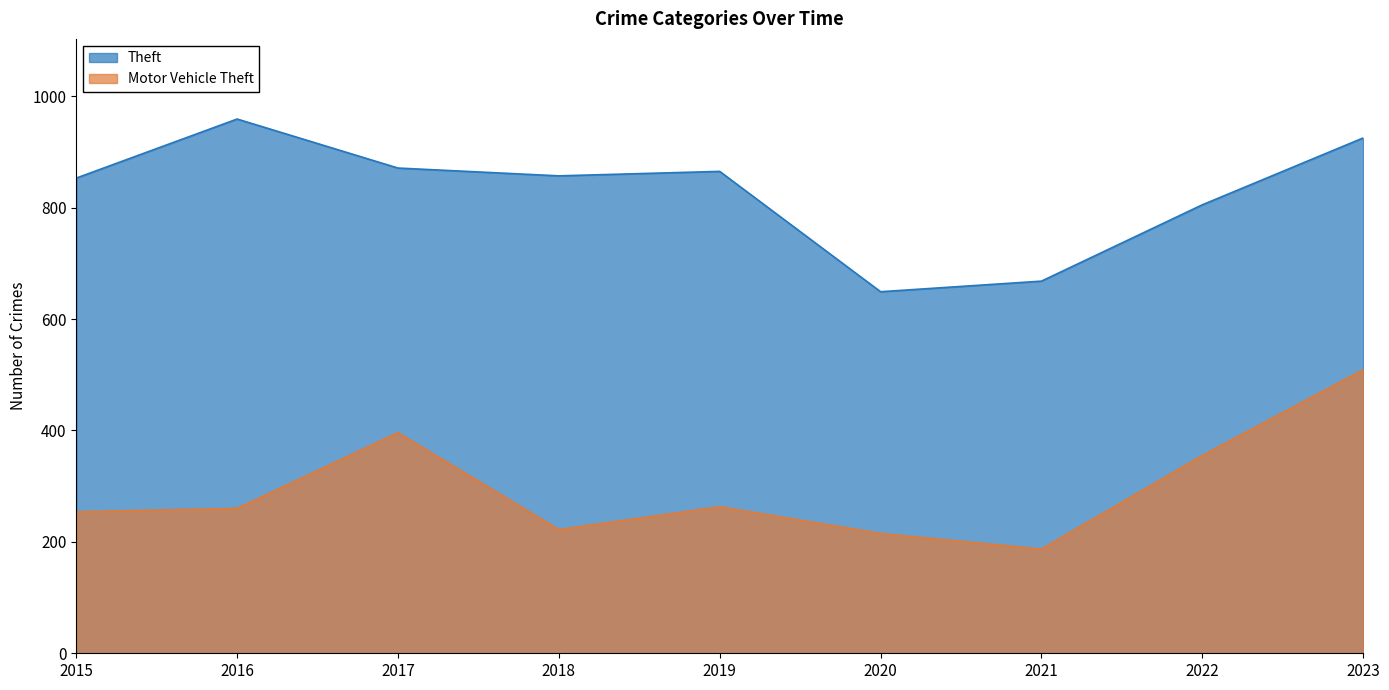

Where is the first local maximum for Theft?

2016